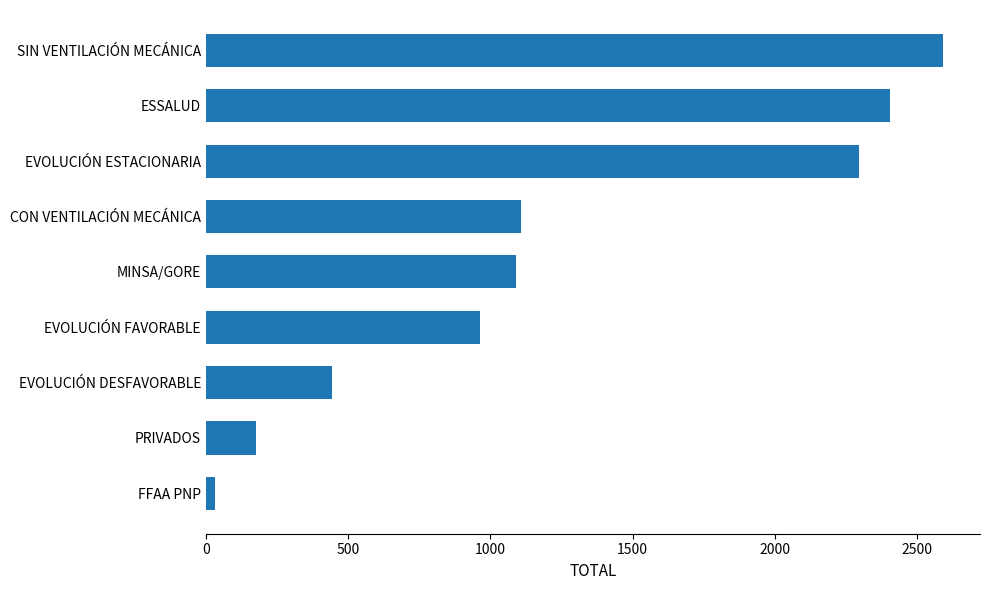

Approximately how many times larger is the value at MINSA/GORE compared to EVOLUCIÓN FAVORABLE?

1.1